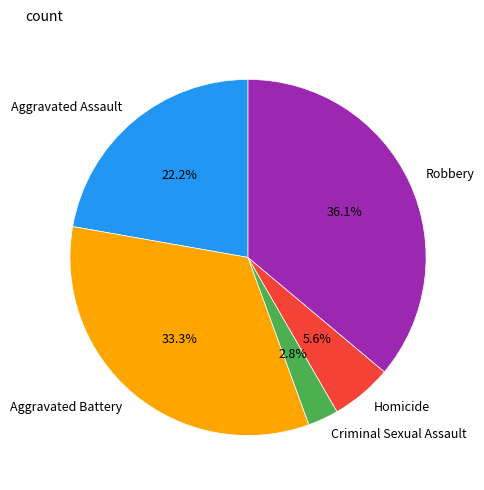

Rank the categories by value from lowest to highest.

Criminal Sexual Assault, Homicide, Aggravated Assault, Aggravated Battery, Robbery